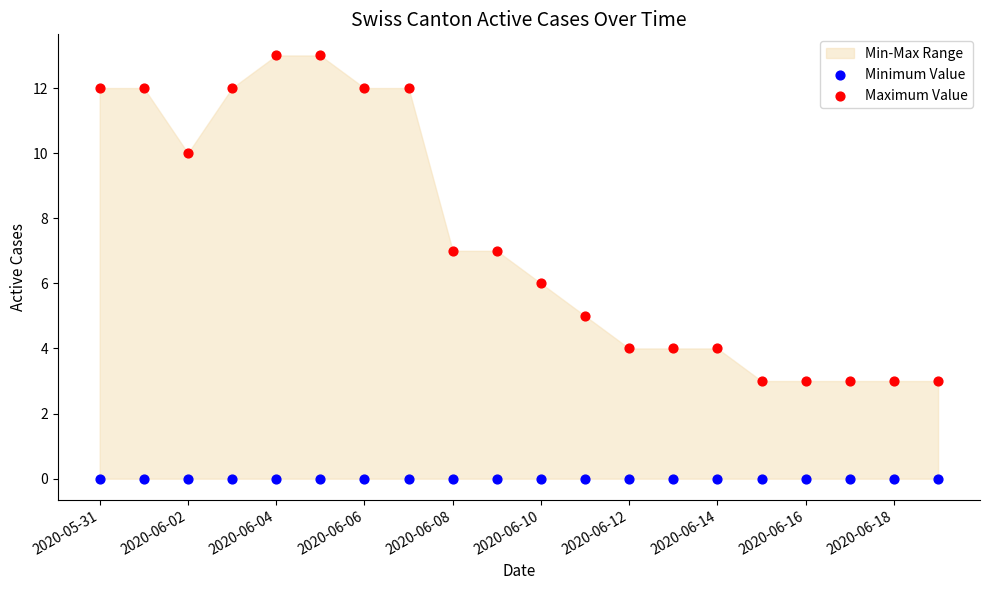

Which series contains the highest Y value?

Maximum Value